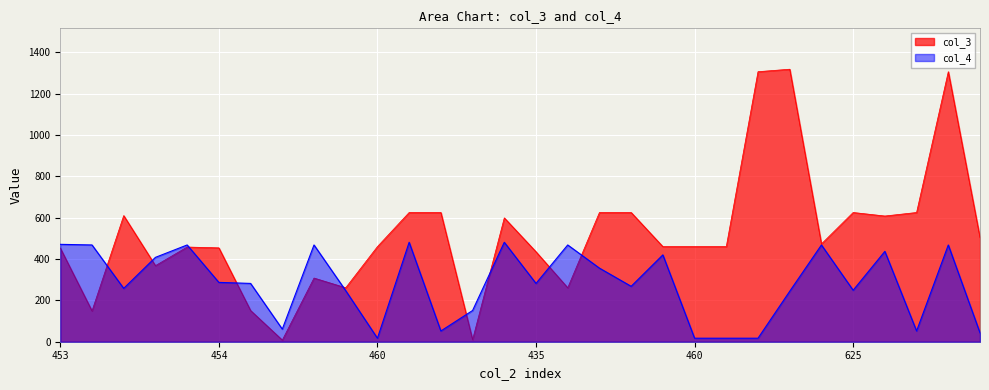

What is the difference between the maximum and minimum values in the col_3 series?

1310